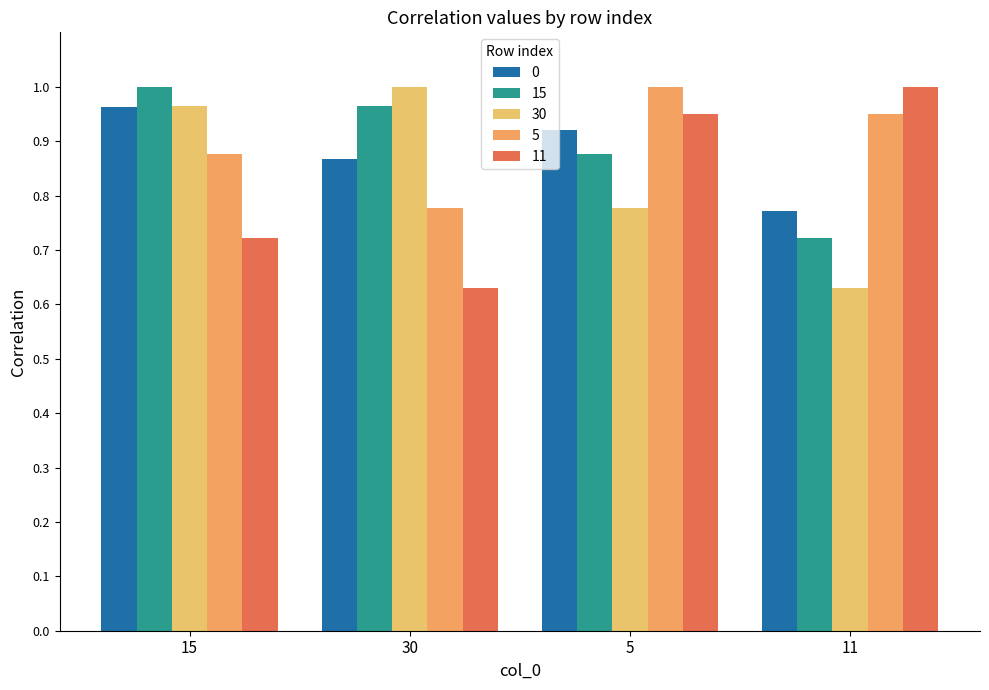

Which label corresponds to the largest value in the chart?

5